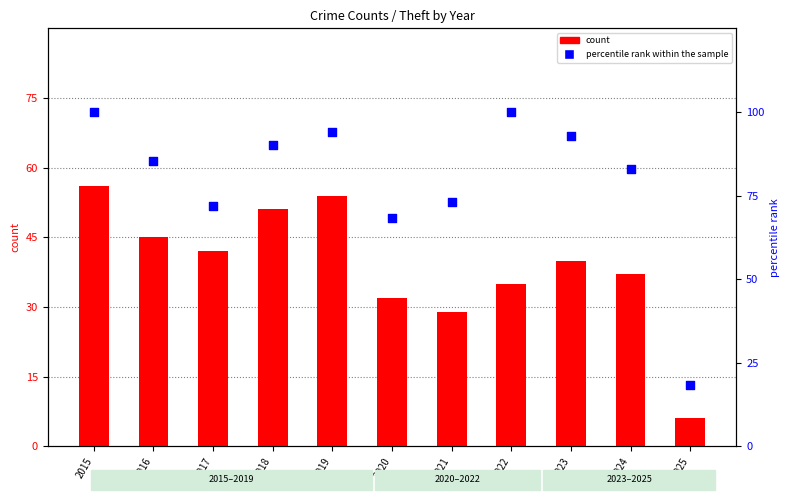

Which series reaches the minimum Y coordinate?

count (Theft)